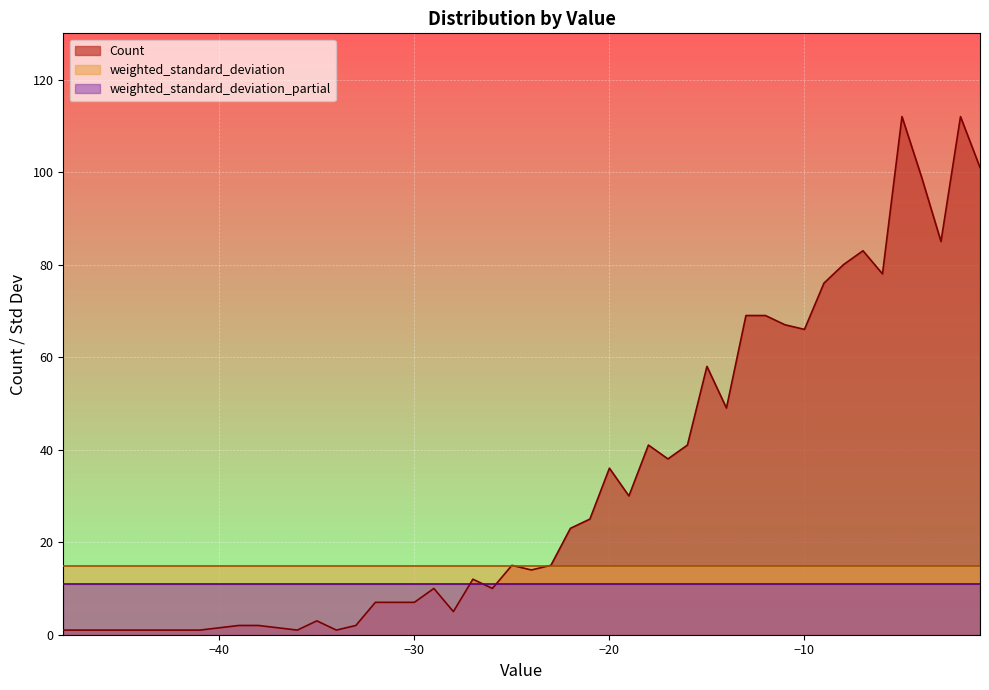

The value of weighted_standard_deviation at -21 is 5.7. True or false?

False